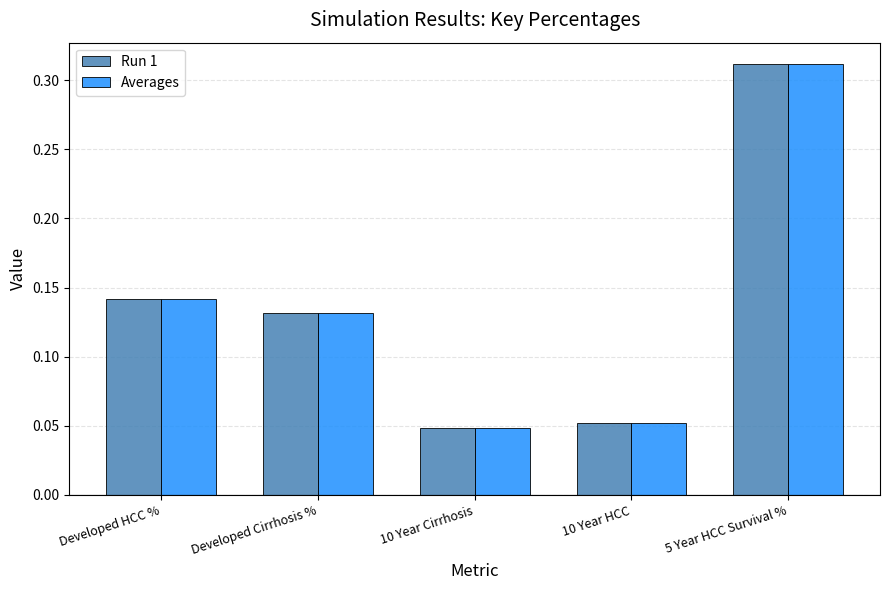

Are the bars grouped side by side (vs. stacked)?

Yes